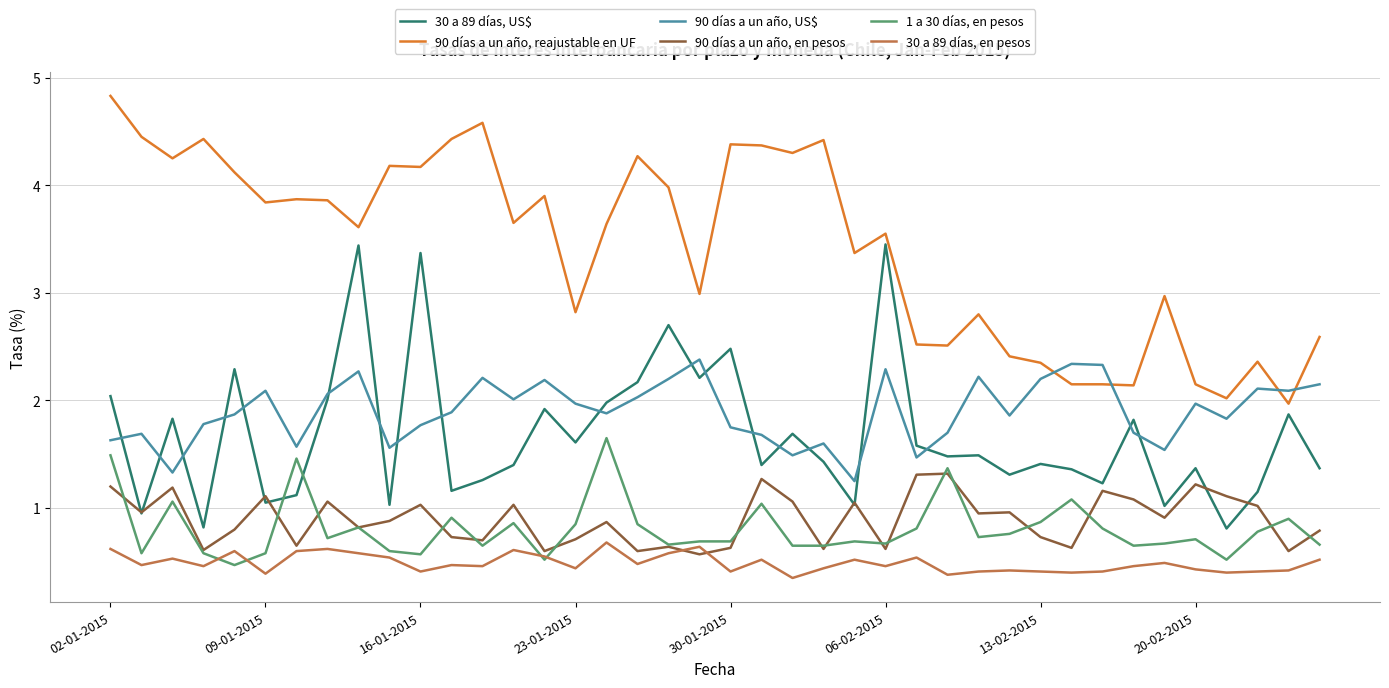

Which series has the largest total across all categories?

90 días a un año, reajustable en UF